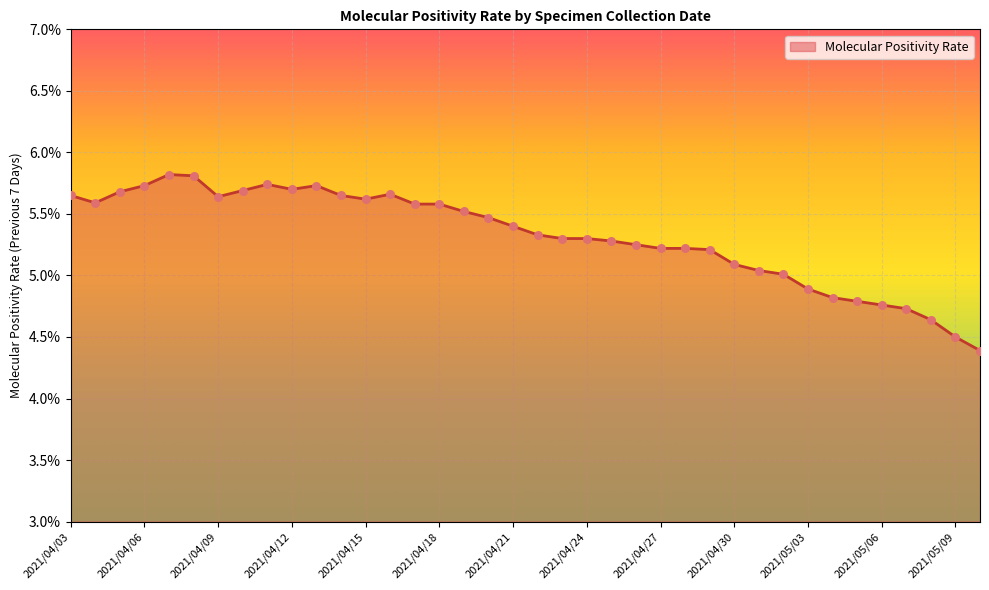

What is the smallest value displayed?

4.4